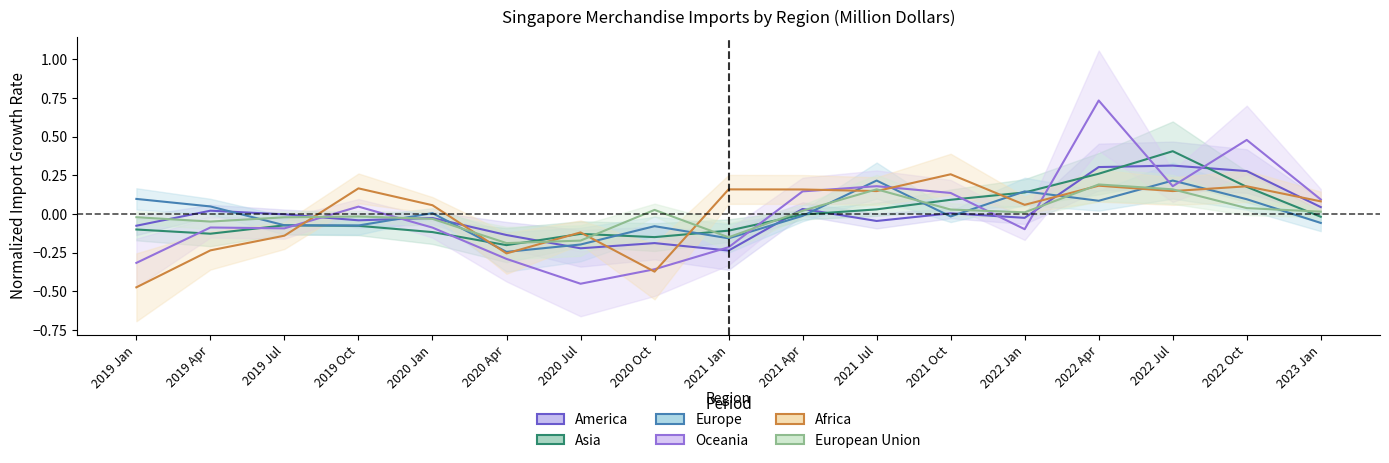

What is the value of the America point at the 7th from the left?

-0.2